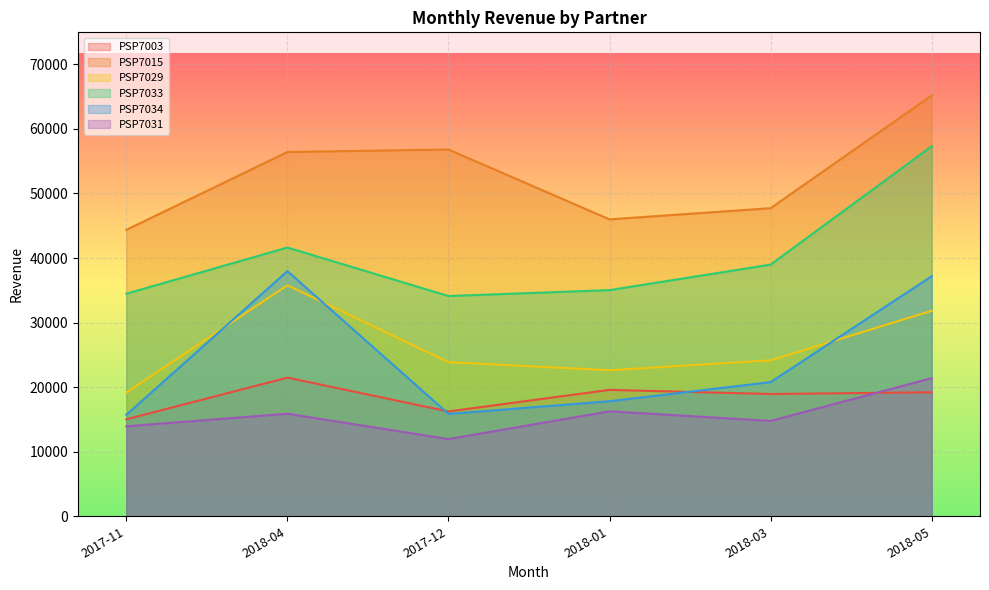

What is the sum of the PSP7034 values at 2017-11 and 2018-03?

36505